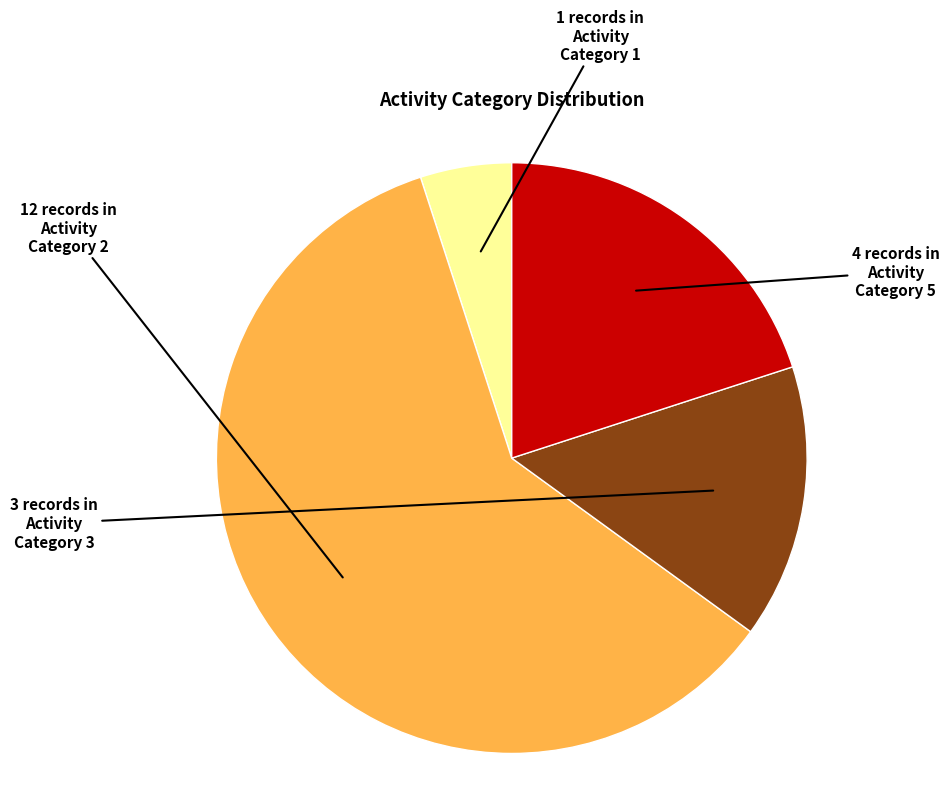

Is there a majority slice in this chart?

Yes